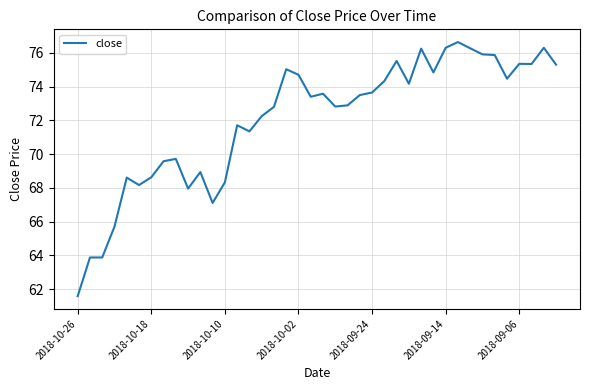

Is this an area chart (filled region under the line)?

No